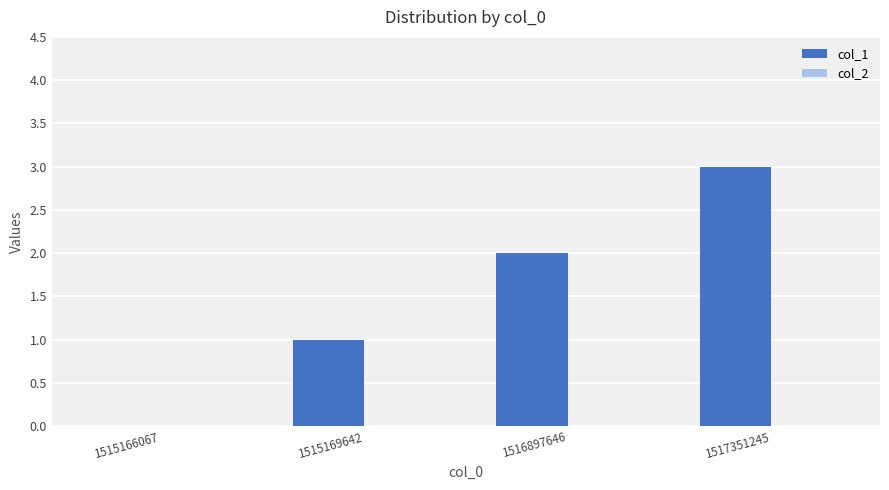

What is the maximum value shown in the chart?

3